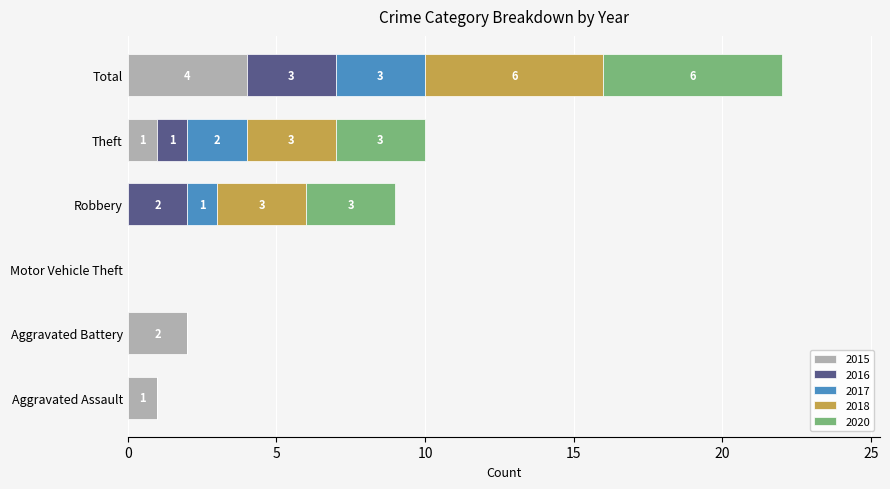

What is the maximum value for 2015?

4